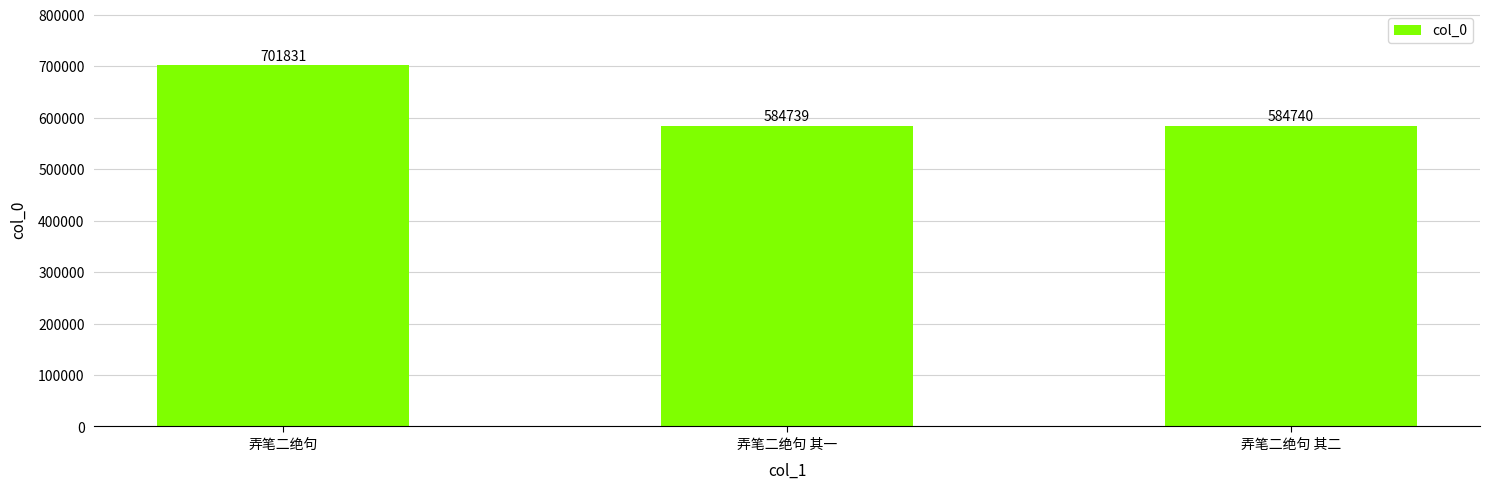

Is it true that the value at 弄笔二绝句 其二 is 247014?

False